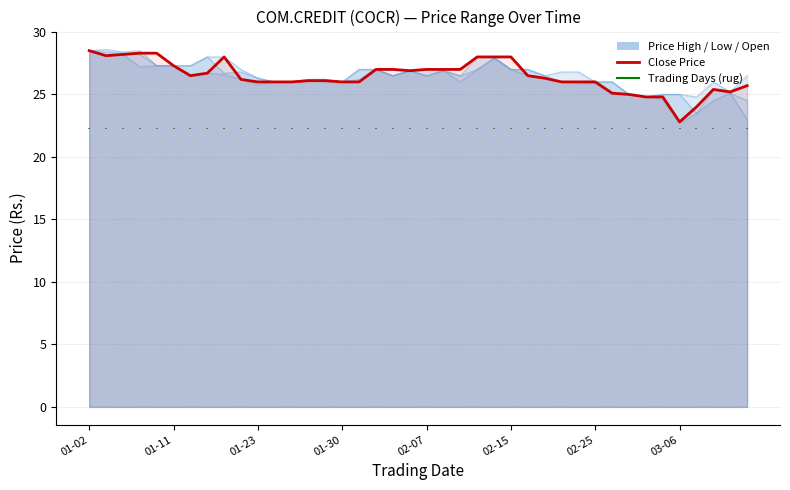

True or false: PRICE HIGH (Rs.) and OPEN PRICE (Rs.) cross at least once.

False